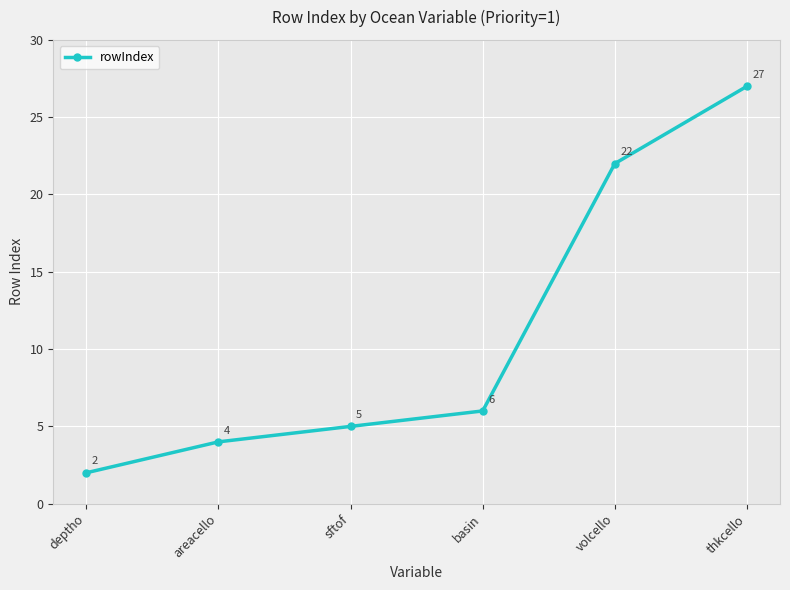

What position from the left is thkcello?

6